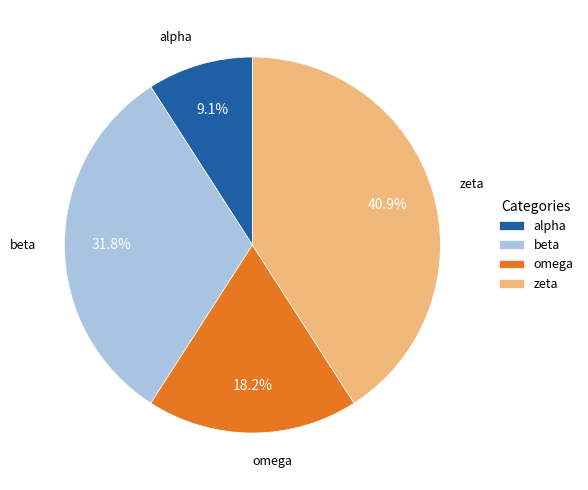

Count the number of slices in the pie.

4